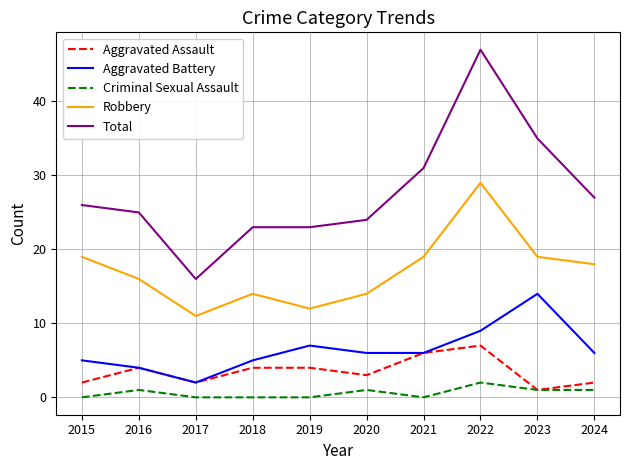

Is it true that Aggravated Battery equals 9 at 2024?

False